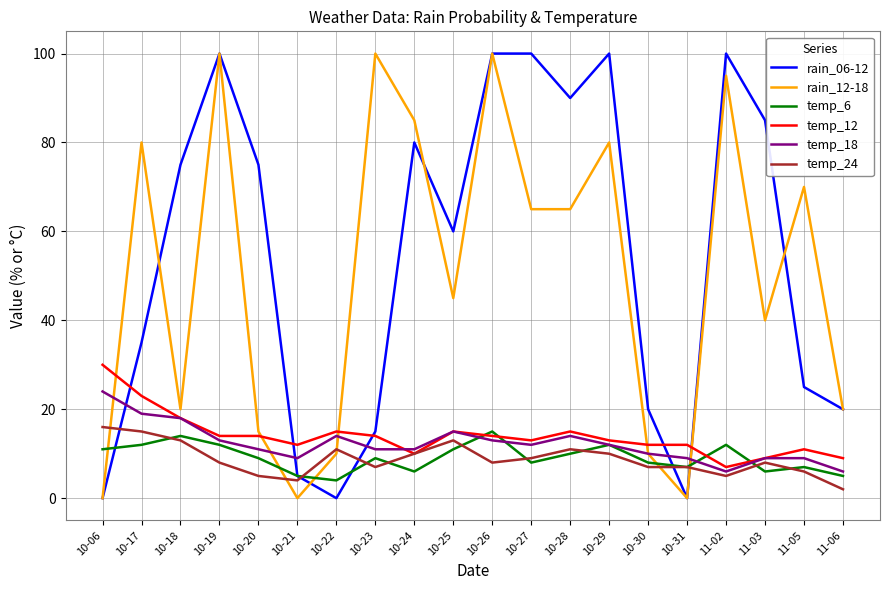

At how many categories does at least one series exceed 7?

20